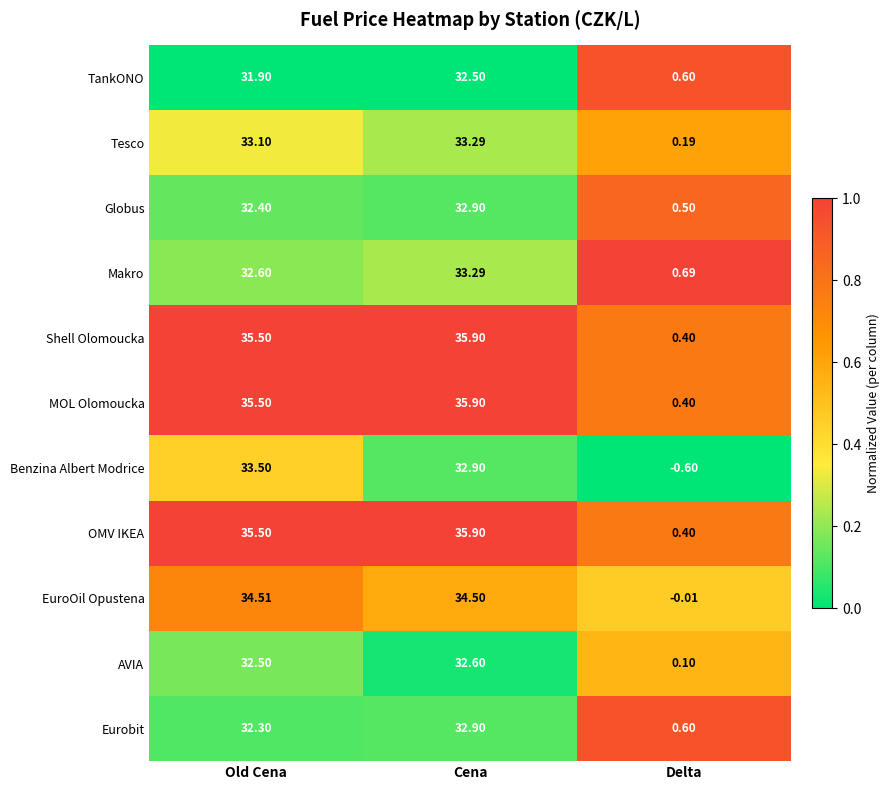

At which label does Makro reach its peak?

Cena